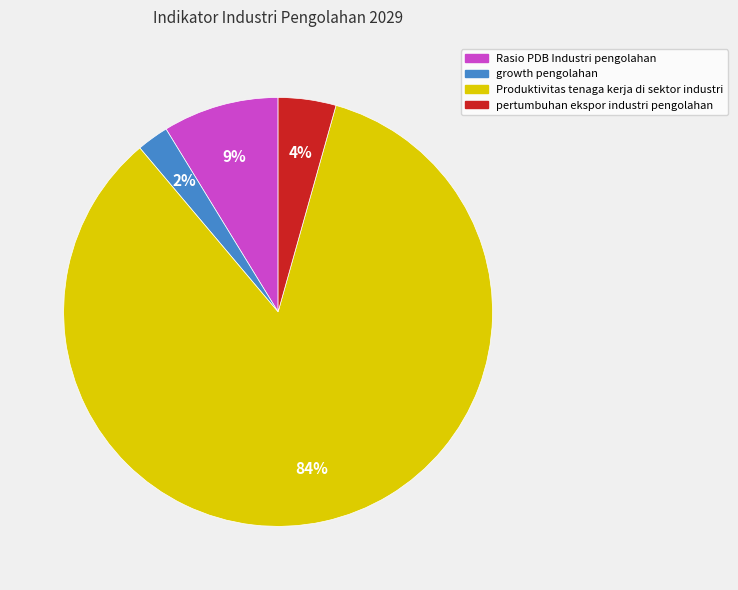

To the nearest percent, what is the average slice percentage?

25%